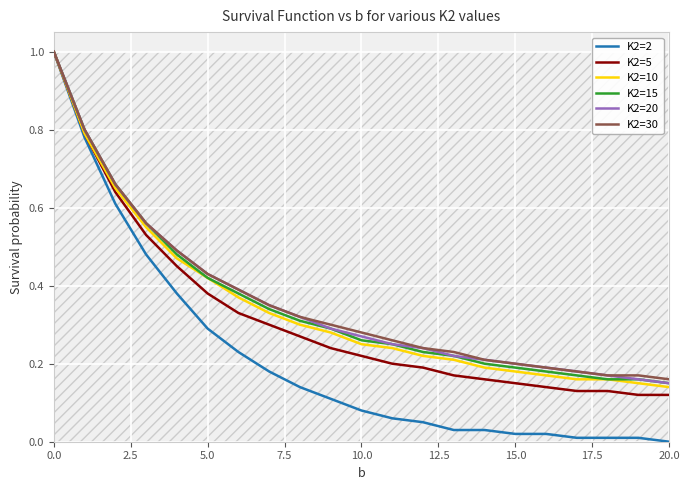

Which series has the largest range (max minus min)?

K2=2